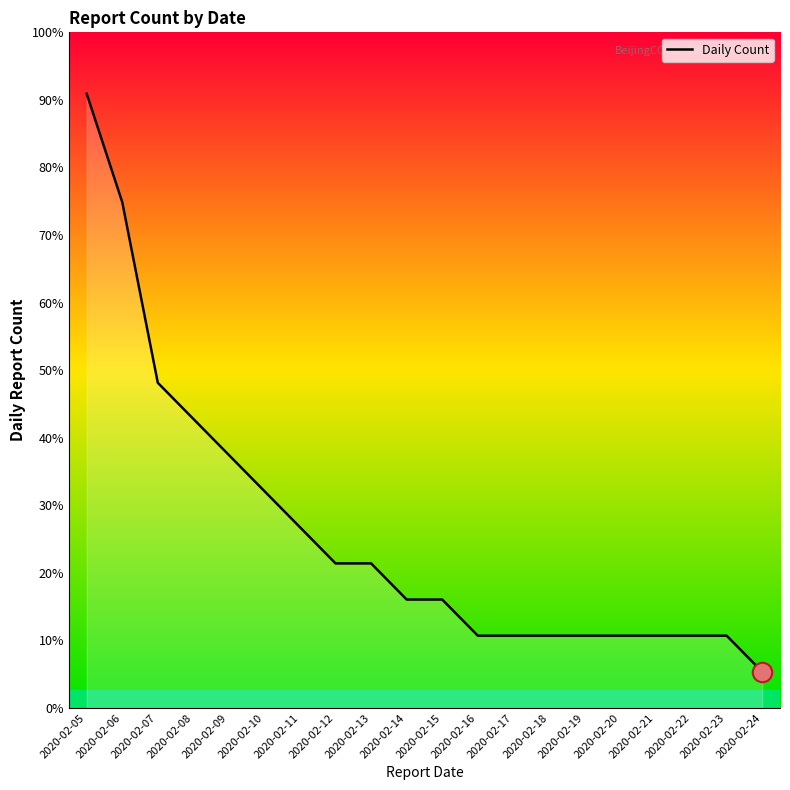

Which label corresponds to the smallest value in the chart?

2020-02-24